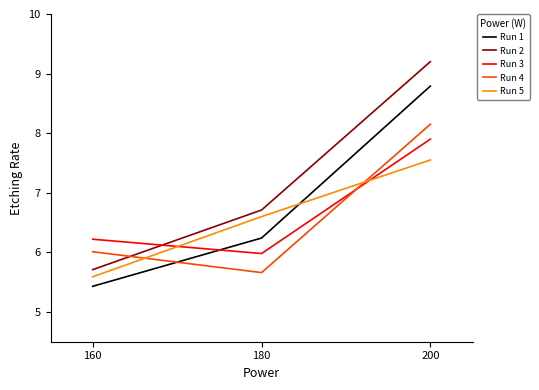

How many lines are shown in the chart?

5